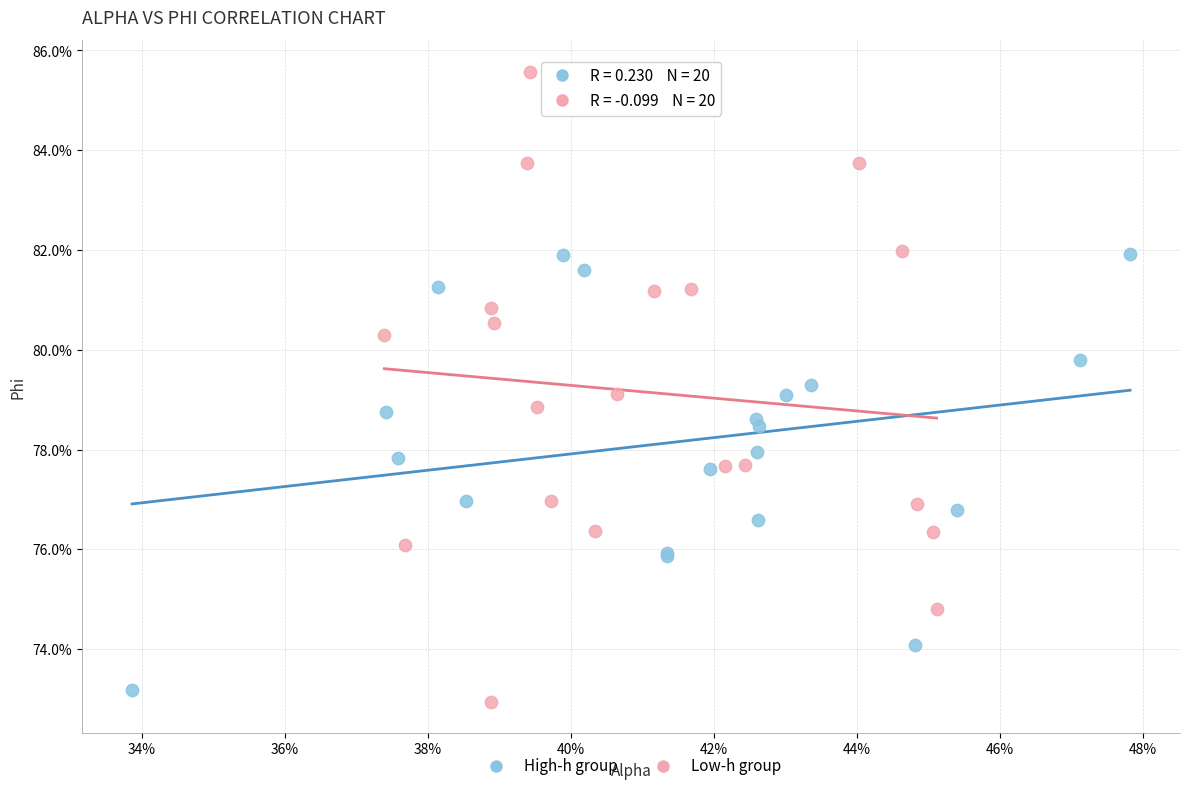

Which series has the widest spread of Y values?

Low-h group